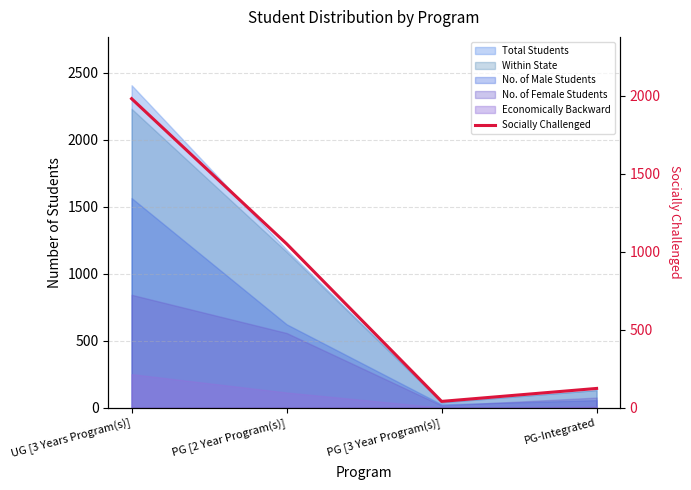

What position from the left is PG [2 Year Program(s)]?

2